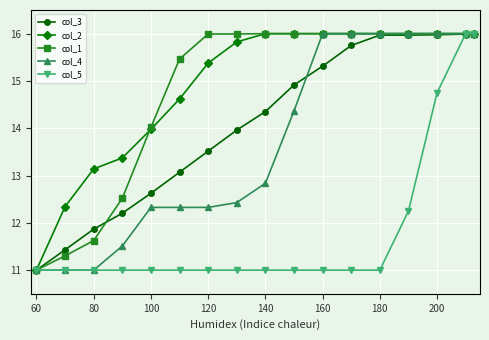

What is the value of the col_2 point at the 15th from the left?

16.0